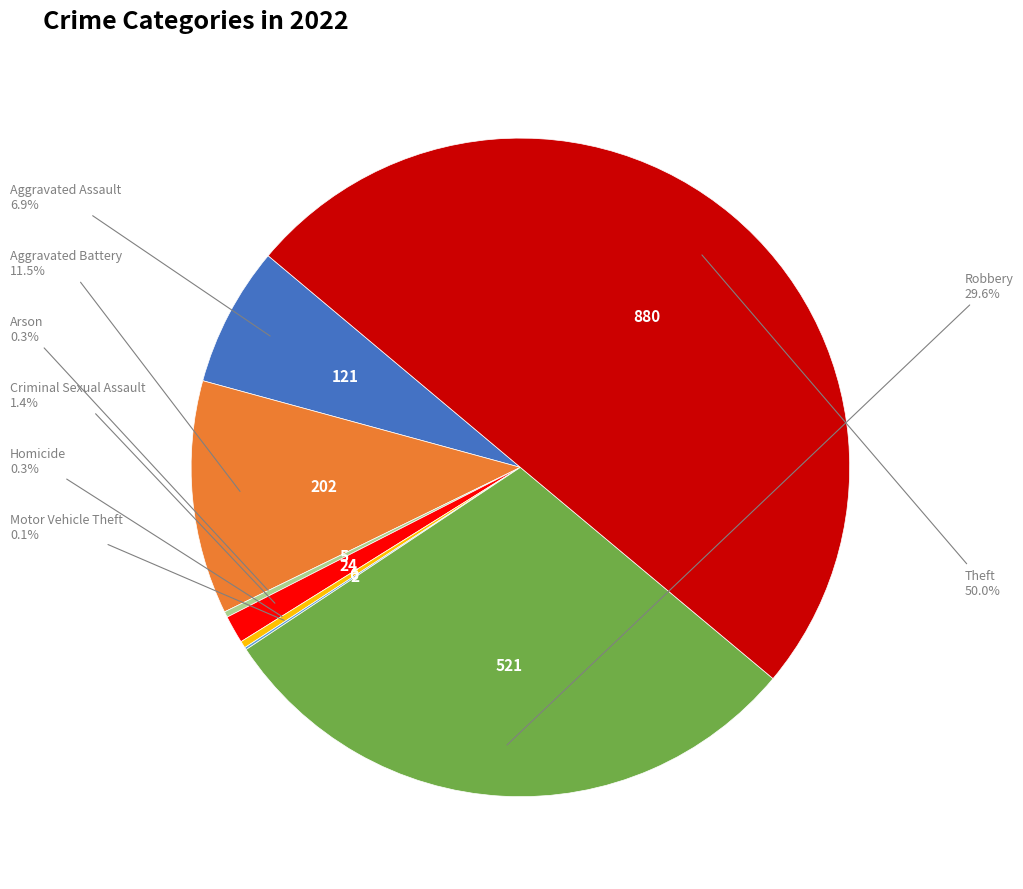

How much of the chart is everything except Theft?

50.0%